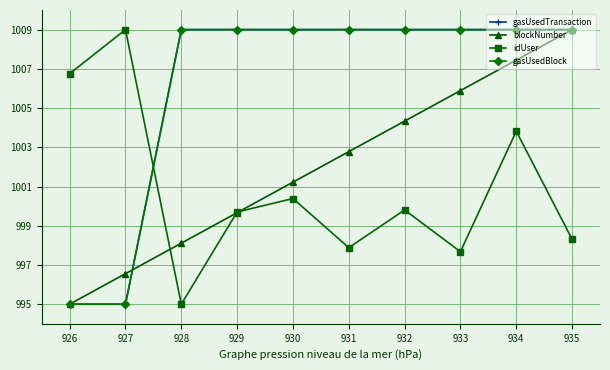

Reading right to left, transcribe all the data shown in this chart.

gasUsedTransaction: 1009.0	1009.0	1009.0	1009.0	1009.0	1009.0	1009.0	1009.0	995.0	995.0
blockNumber: 1009.0	1007.4	1005.9	1004.3	1002.8	1001.2	999.7	998.1	996.6	995.0
idUser: 998.3	1003.8	997.7	999.8	997.9	1000.4	999.7	995.0	1009.0	1006.8
gasUsedBlock: 1009.0	1009.0	1009.0	1009.0	1009.0	1009.0	1009.0	1009.0	995.0	995.0